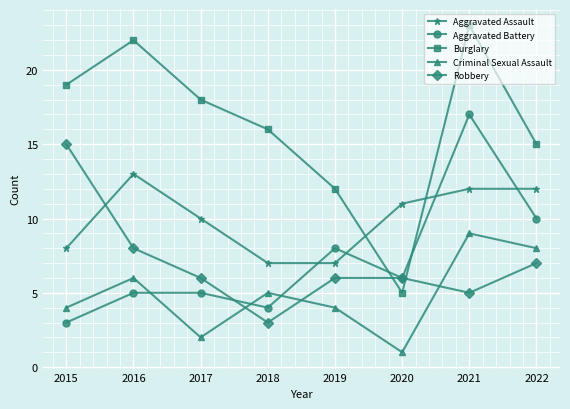

Reading left to right, transcribe all the data shown in this chart.

Aggravated Assault: 8	13	10	7	7	11	12	12
Aggravated Battery: 3	5	5	4	8	6	17	10
Burglary: 19	22	18	16	12	5	23	15
Criminal Sexual Assault: 4	6	2	5	4	1	9	8
Robbery: 15	8	6	3	6	6	5	7